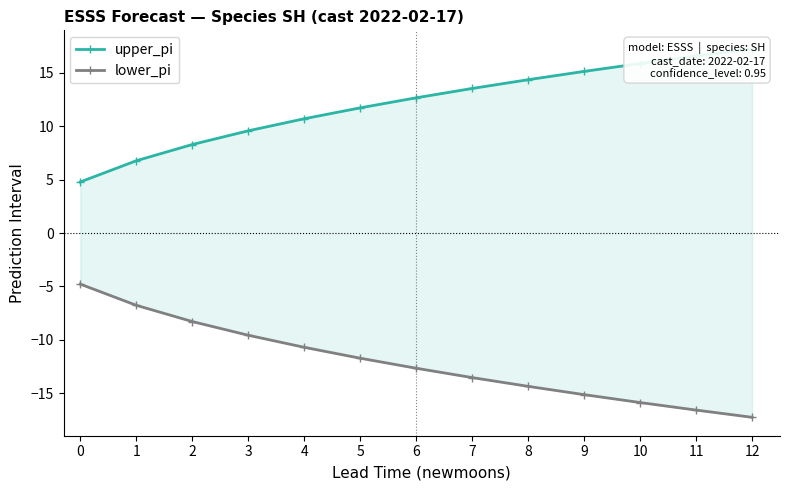

Reading left to right, extract all data points from this chart.

upper_pi: 0=4.8	1=6.8	2=8.3	3=9.6	4=10.7	5=11.7	6=12.7	7=13.5	8=14.4	9=15.1	10=15.9	11=16.6	12=17.3
lower_pi: 0=-4.8	1=-6.8	2=-8.3	3=-9.6	4=-10.7	5=-11.7	6=-12.7	7=-13.5	8=-14.4	9=-15.1	10=-15.9	11=-16.6	12=-17.3